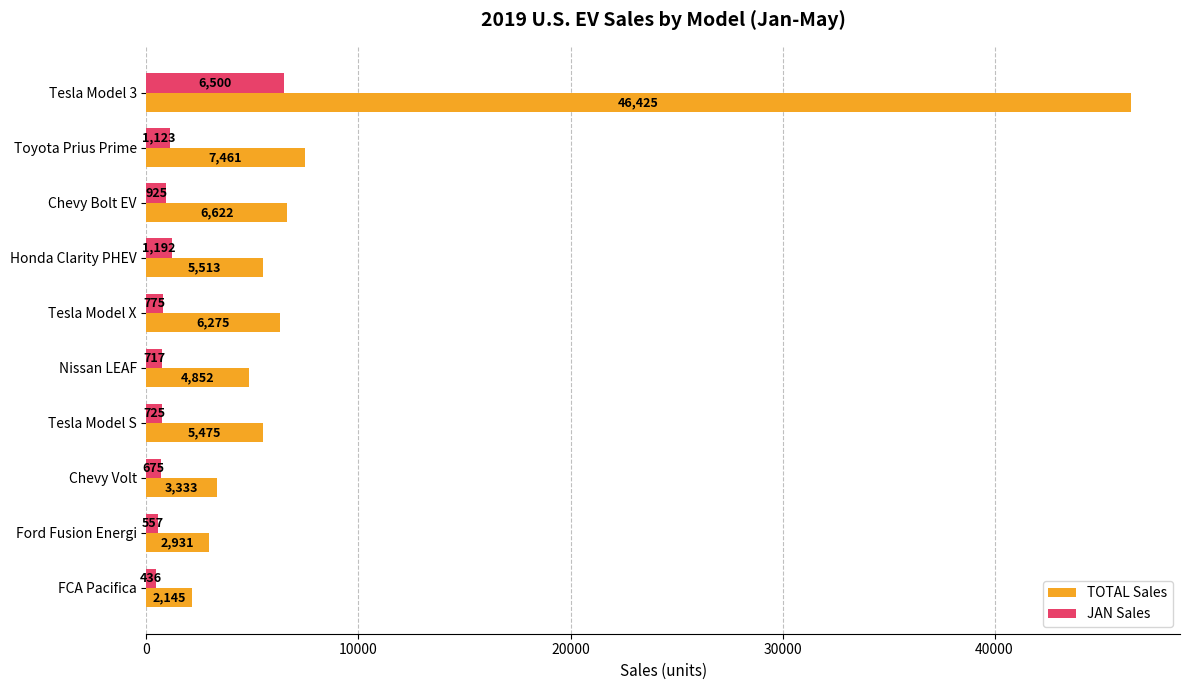

What is the difference between the second highest and minimum values in the JAN Sales series?

756